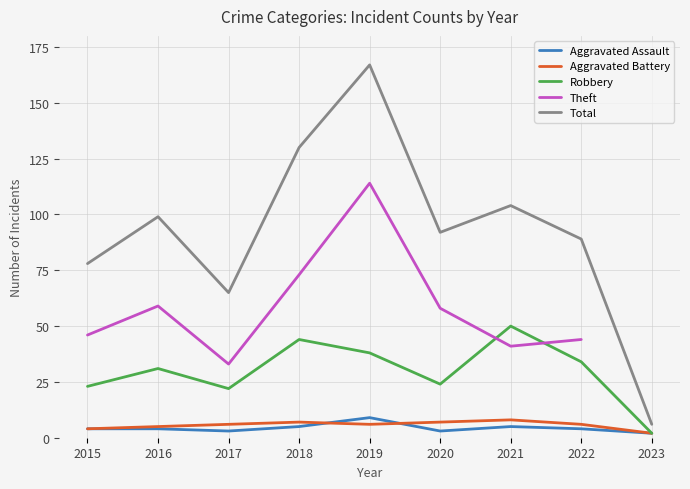

Which label corresponds to the smallest value in the chart?

2023